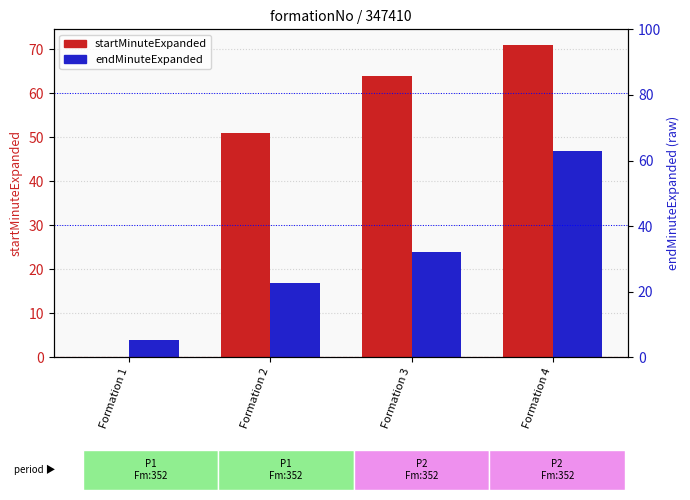

The endMinuteExpanded series shows 24 at Formation 3. True or false?

True